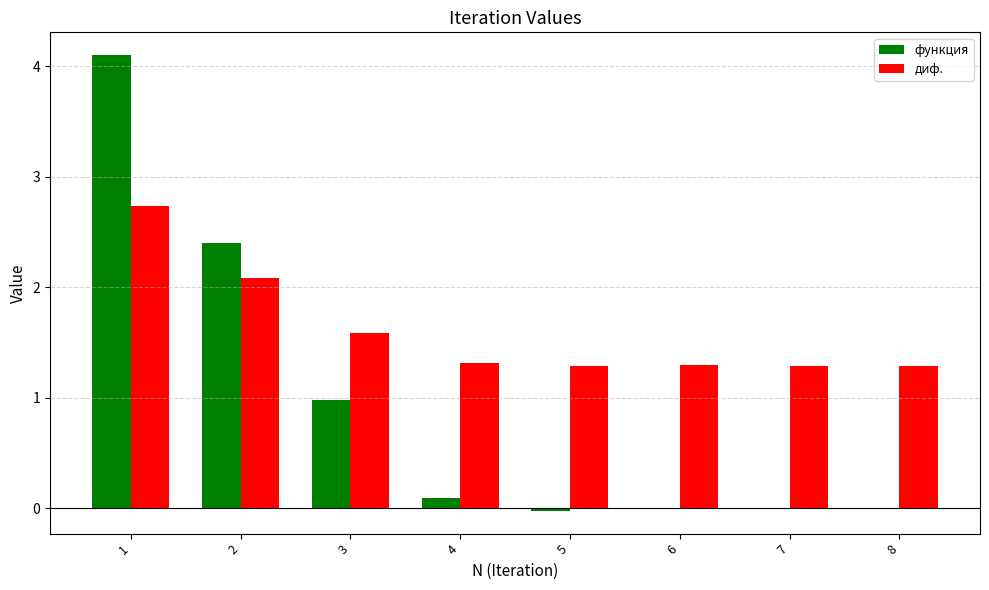

Which series changed the most between 4 and 5?

функция